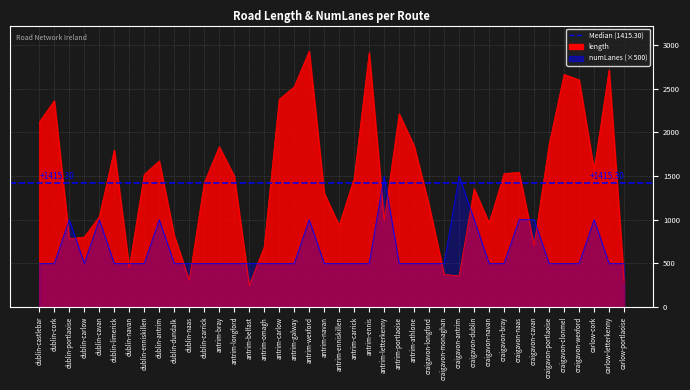

What is the sum of all length values?

58508.3